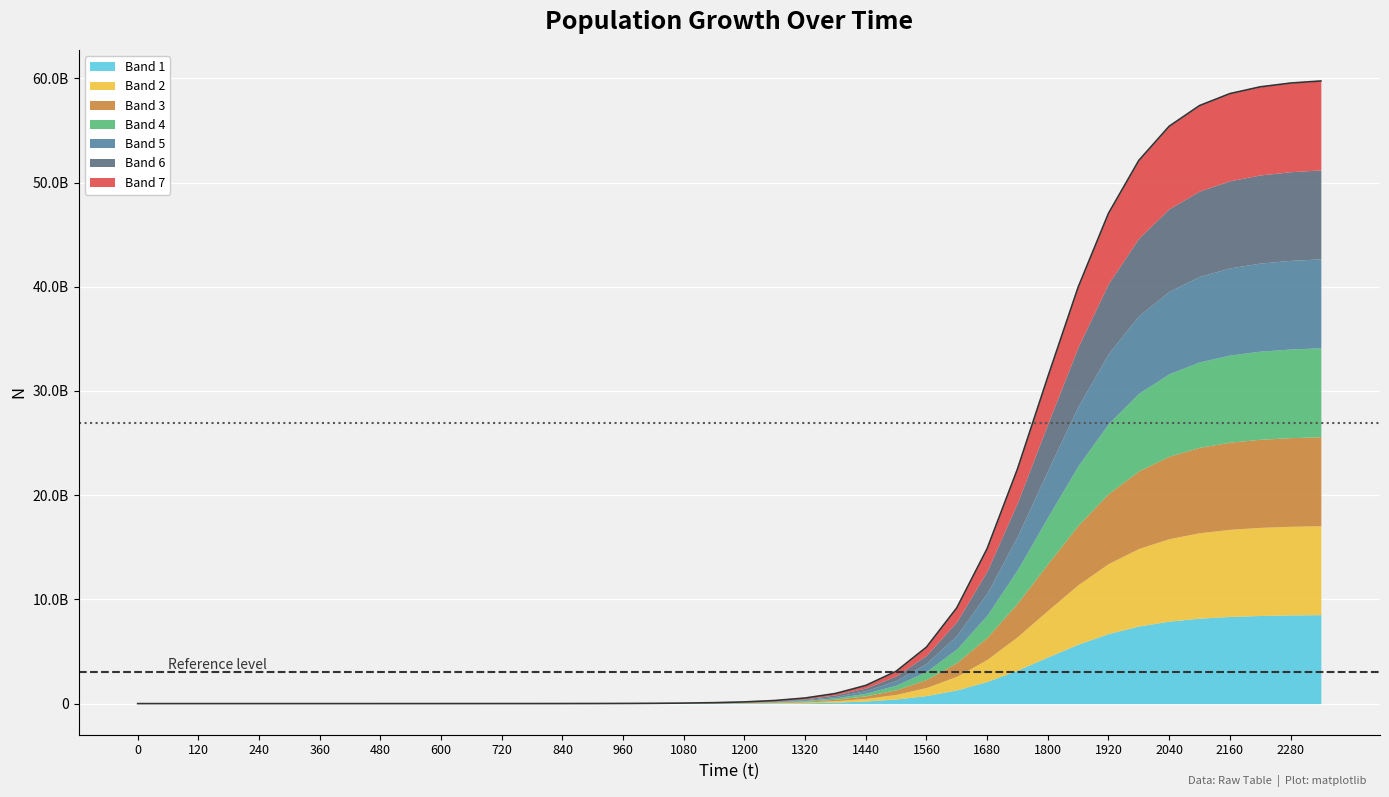

What is the approximate value at 600?

403378